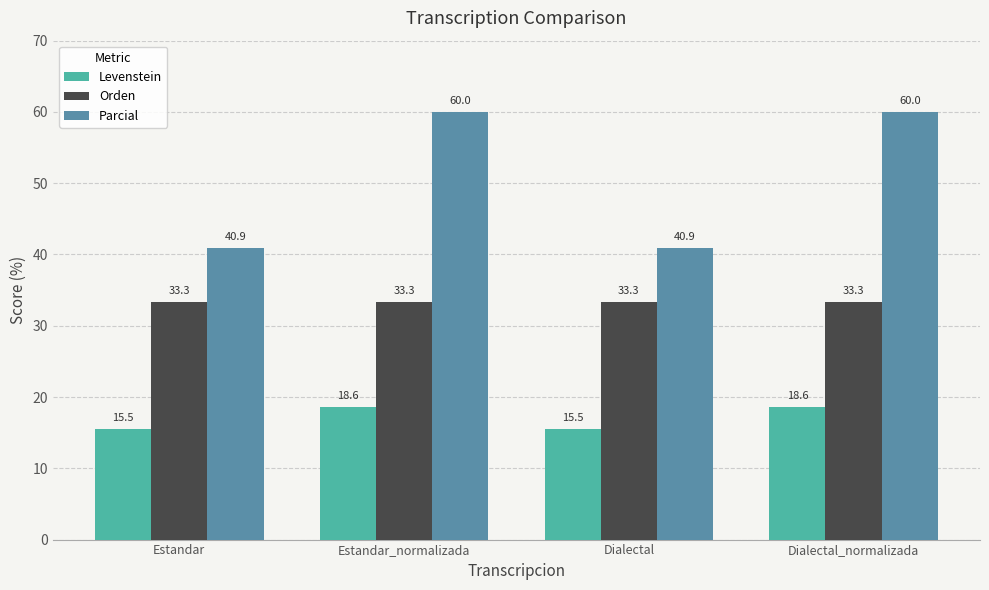

What are all the series names shown in the legend?

Levenstein, Orden, Parcial